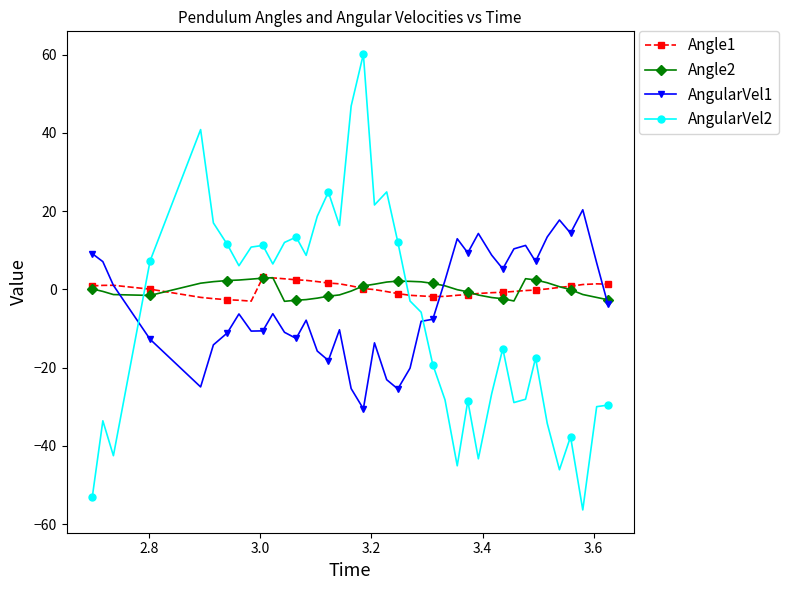

After their last crossing, which series has the higher values: AngularVel2 or AngularVel1?

AngularVel1